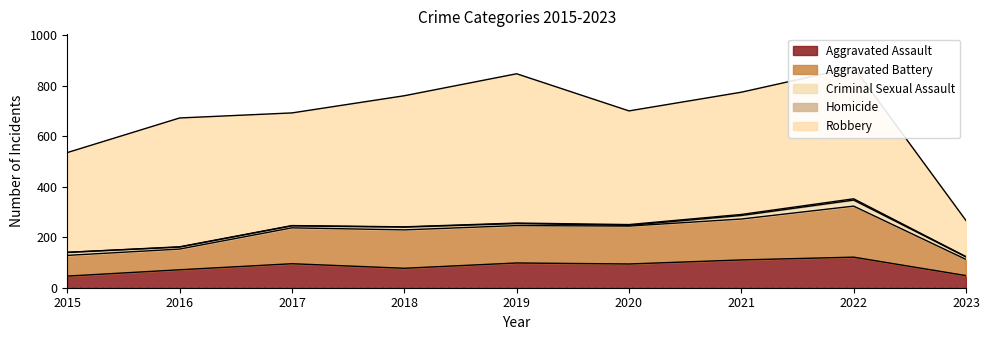

What is the lowest value of the Aggravated Assault series?

46